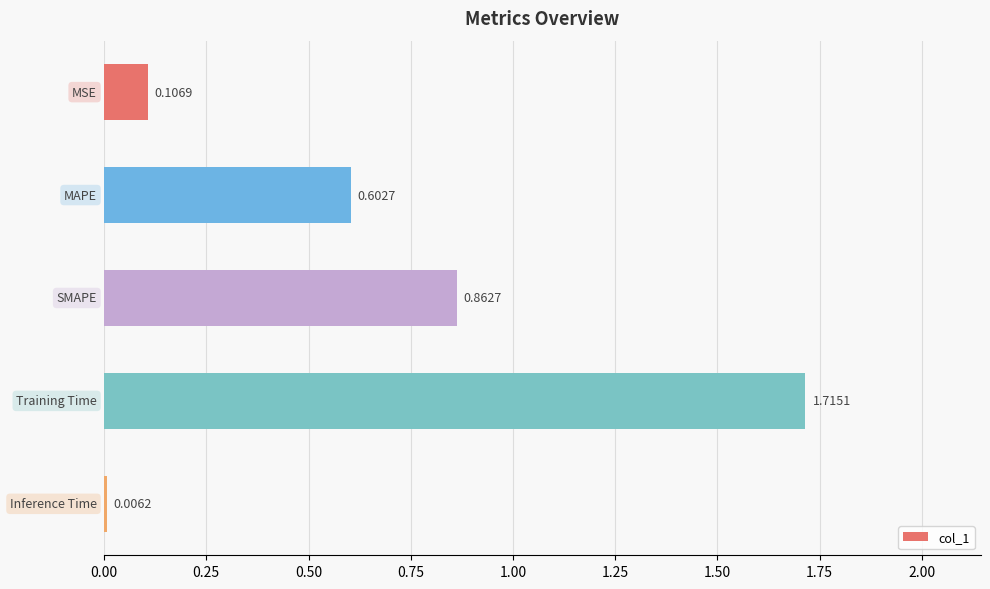

What is the sum of all values?

3.3